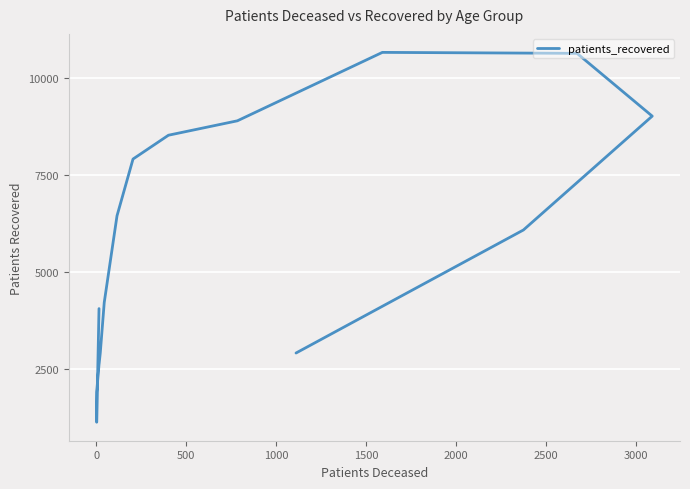

Reading left to right, what are all the values shown in this chart?

4048	1114	1897	2604	2642	2905	4206	6444	7910	8525	8897	10664	10639	9018	6078	2901